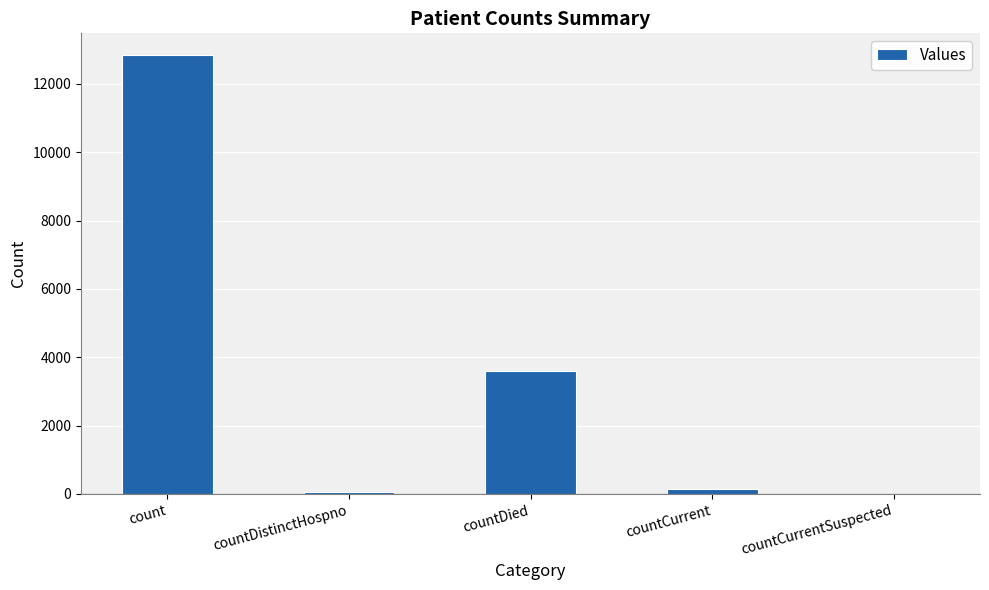

Between count and countCurrent, which is larger?

count